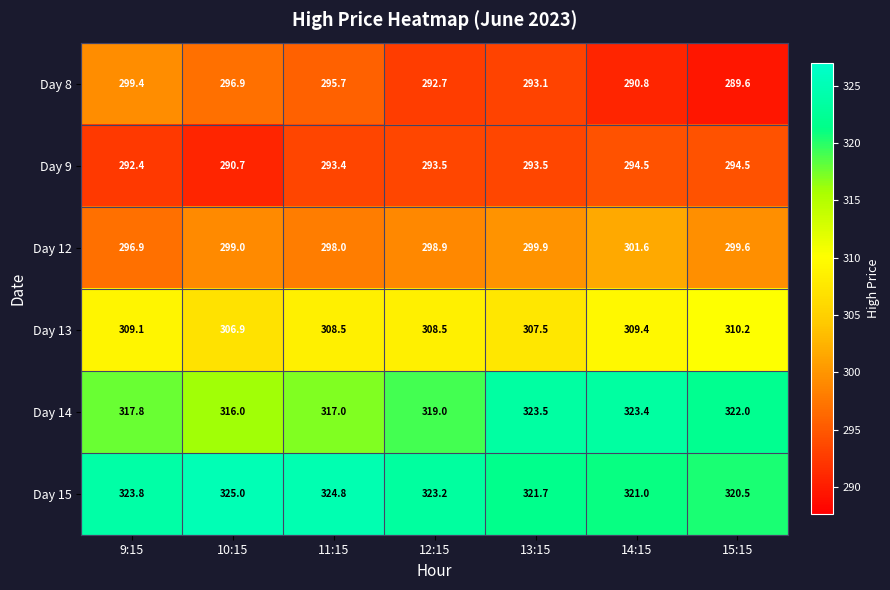

What is the difference between the highest and lowest values at 12:15?

30.5